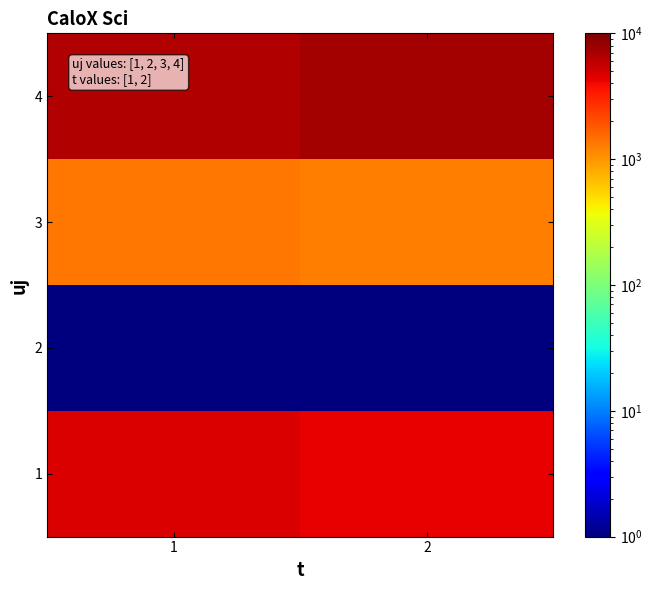

Reading left to right, transcribe all the data shown in this chart.

1: 1=4777.1	2=4236.4
2: 1=0.1	2=0.1
3: 1=1356.0	2=1243.3
4: 1=6622.8	2=7276.3